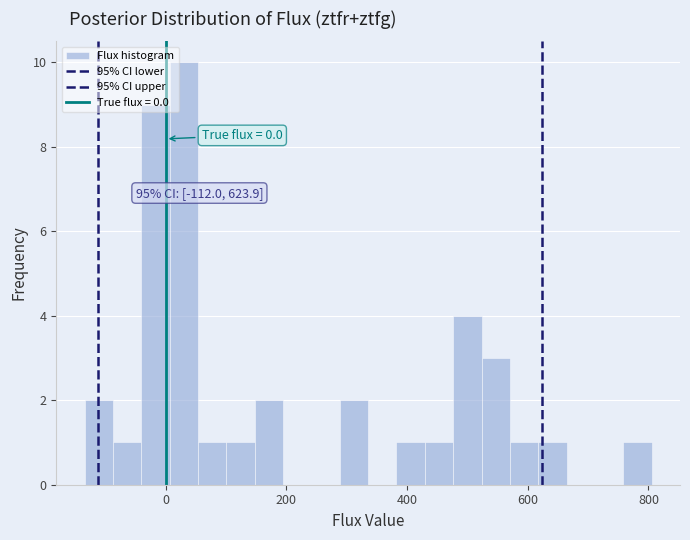

Around what value on the x-axis is the tallest bar? Give the approximate position of its centre, as read against the axis.

40